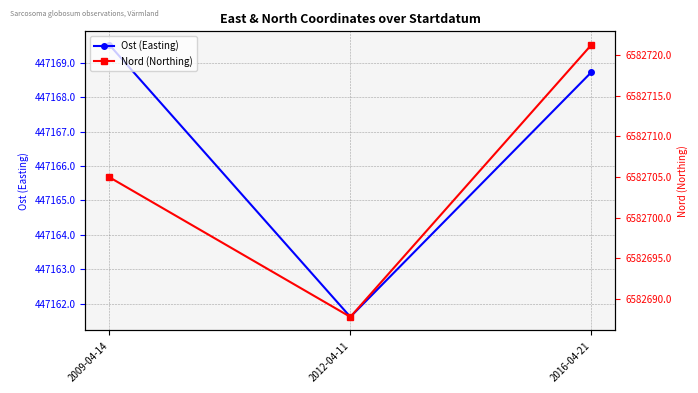

How many series are shown in this chart?

2